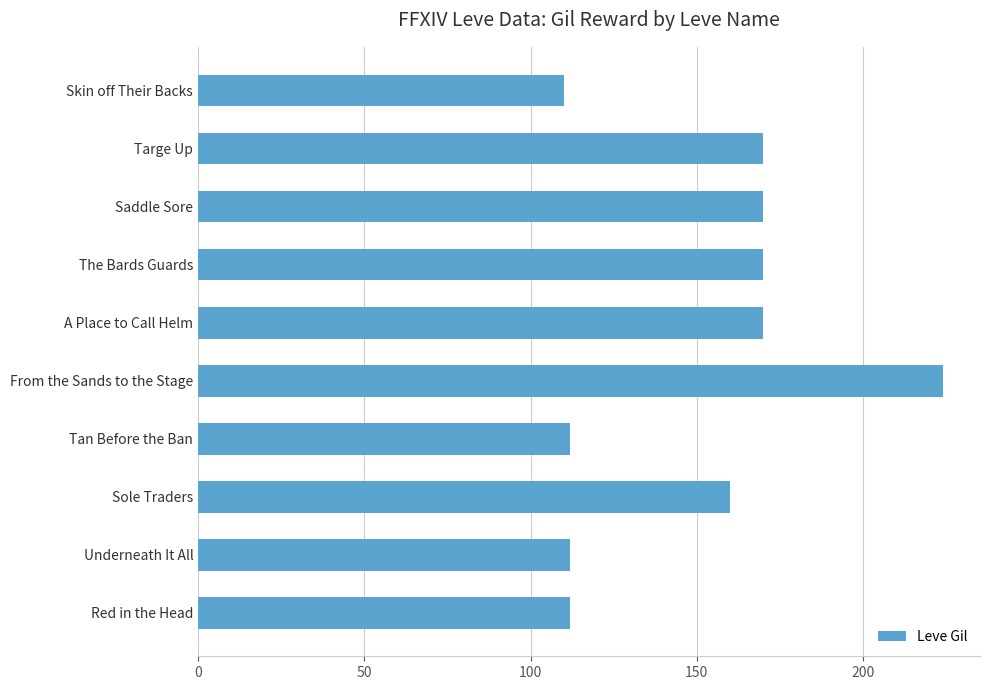

Does the chart contain any negative values?

No